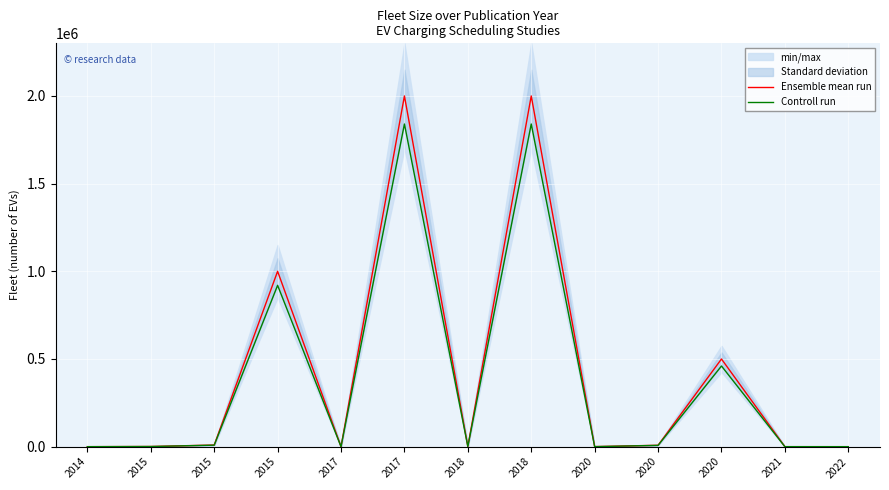

How many data points in Controll run are above 920?

6